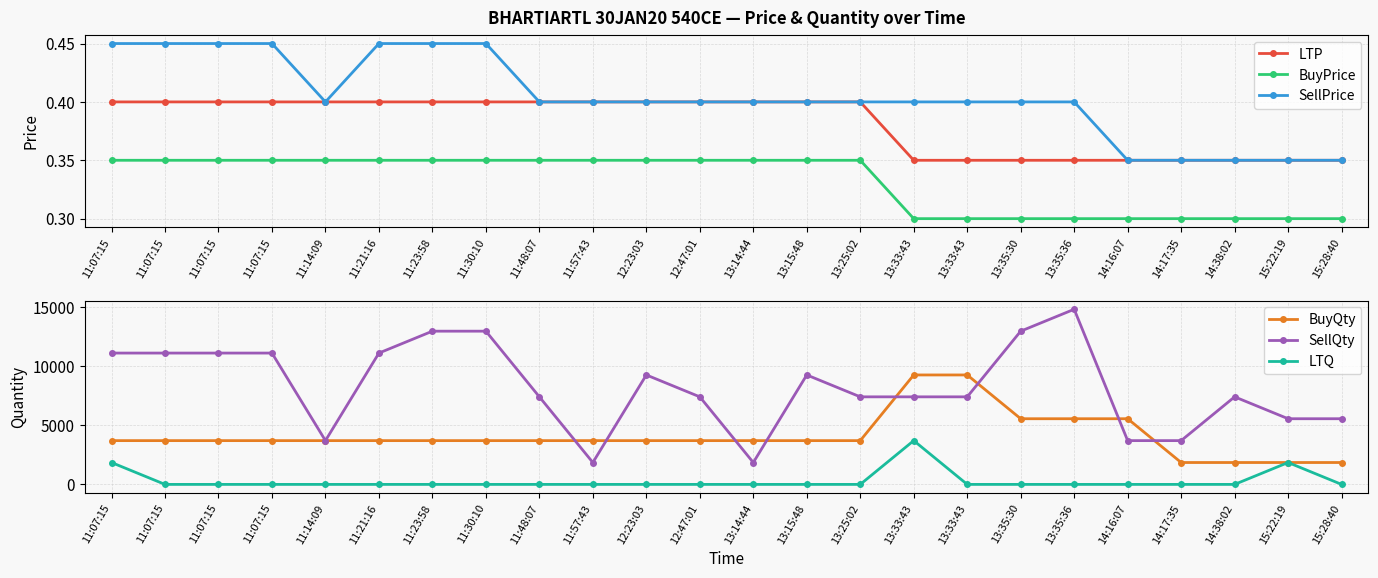

Which label corresponds to the largest value in the chart?

13:35:36